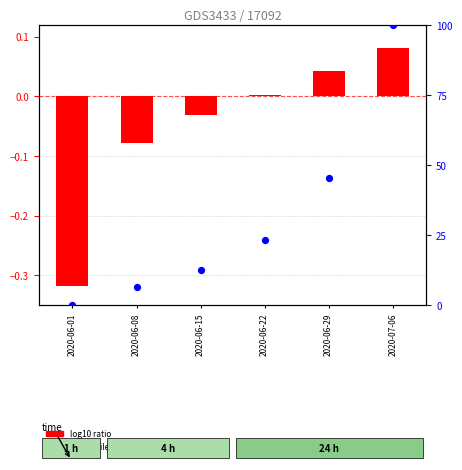

Which series contains the lowest Y value?

log10 ratio